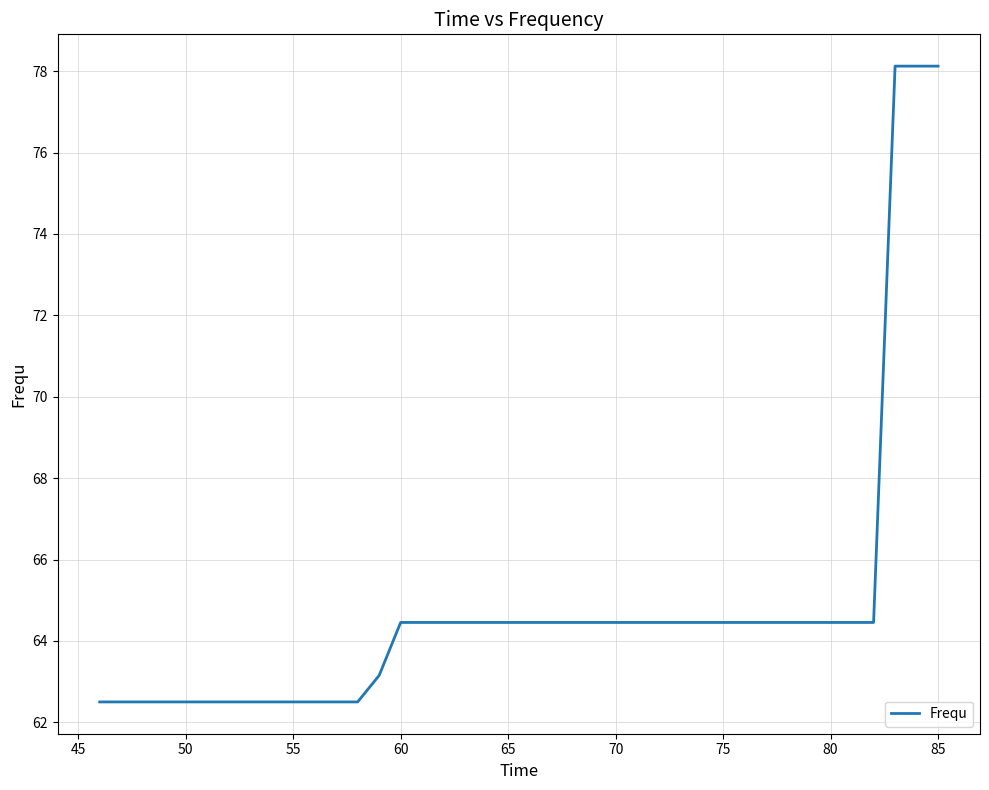

What is the maximum value shown in the chart?

78.1